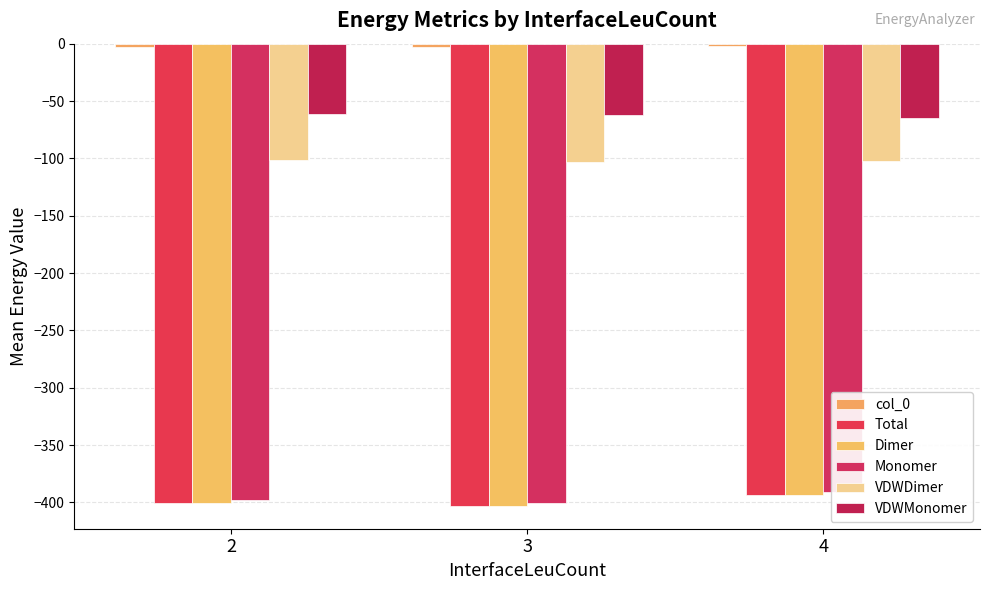

At which category is the sum across all series the highest?

4